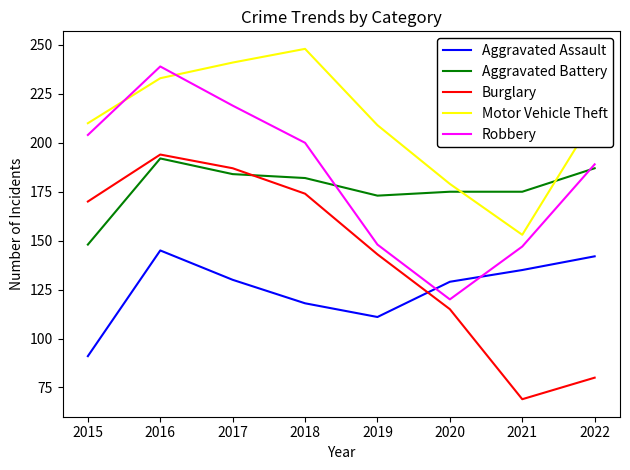

Rank the series at 2018 from highest to lowest value.

Motor Vehicle Theft, Robbery, Aggravated Battery, Burglary, Aggravated Assault